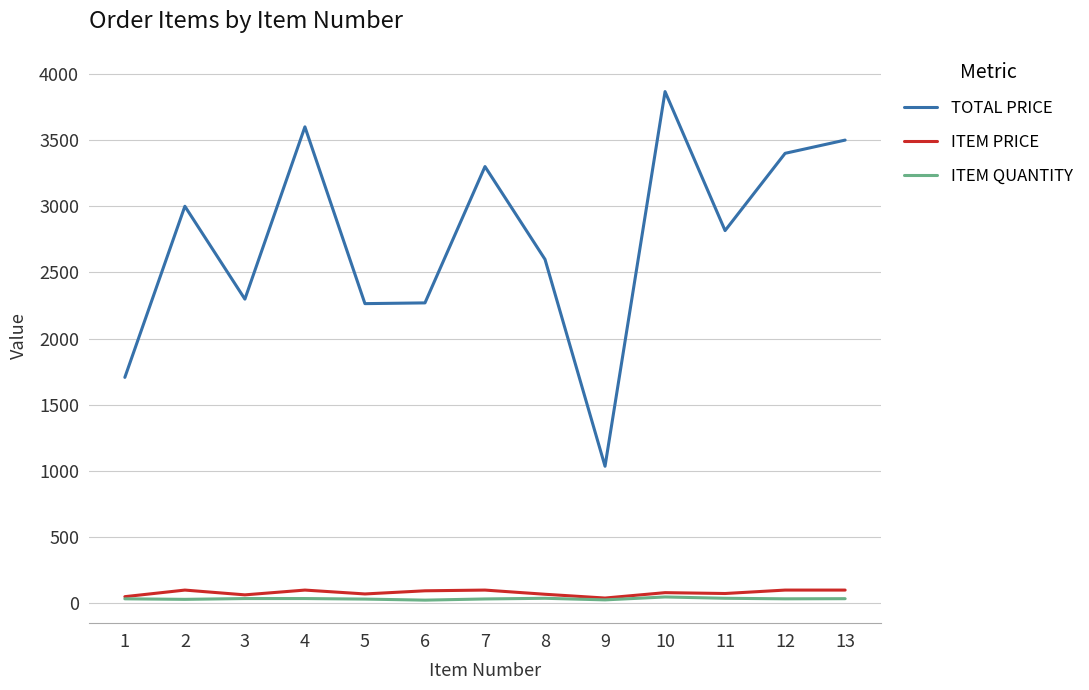

The value of ITEM PRICE at 4 is 100.0. True or false?

True